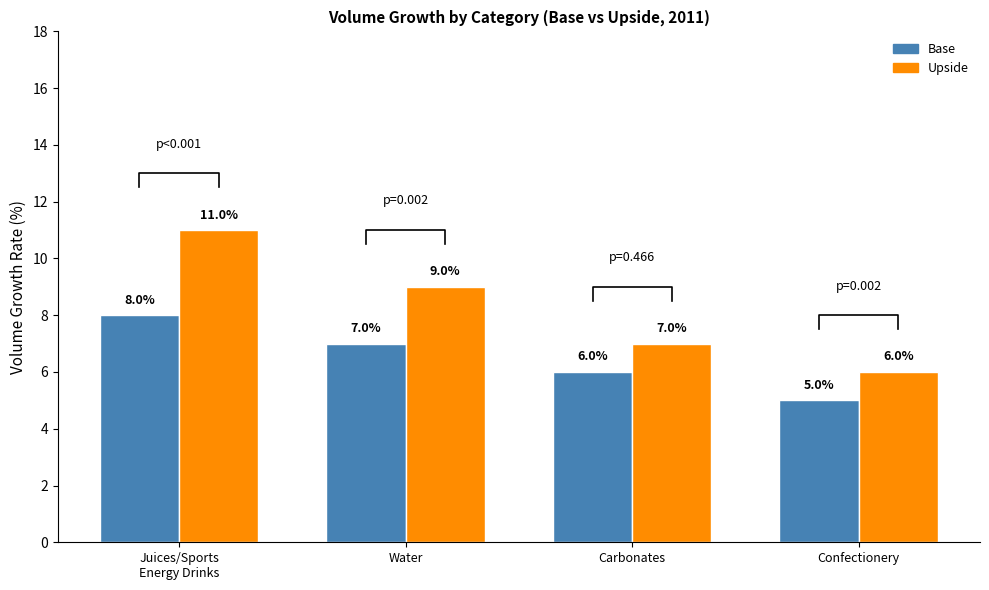

What value does the Base series have at Confectionery?

5.0